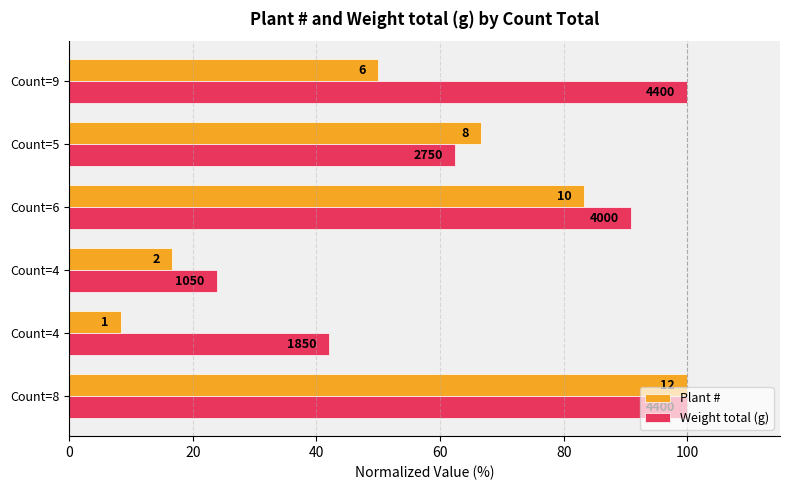

What are all the series names shown in the legend?

Plant #, Weight total (g)